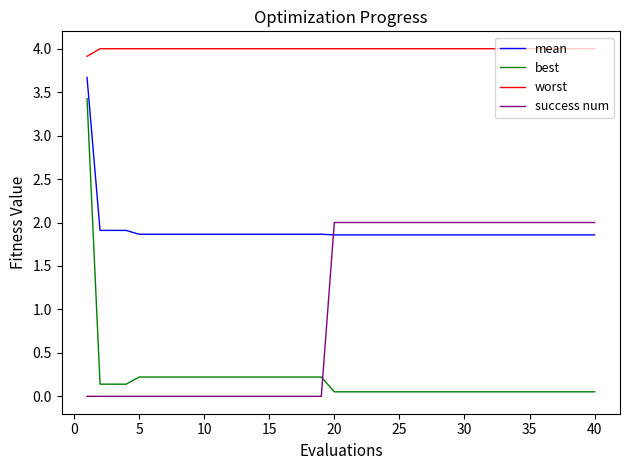

Which series has the largest total across all categories?

worst